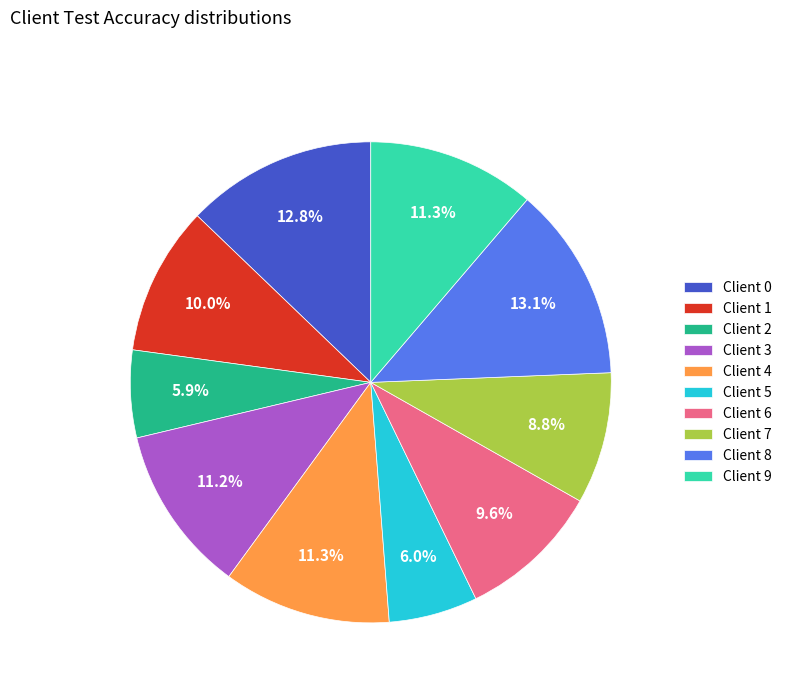

Which has a higher value, Client 1 or Client 8?

Client 8